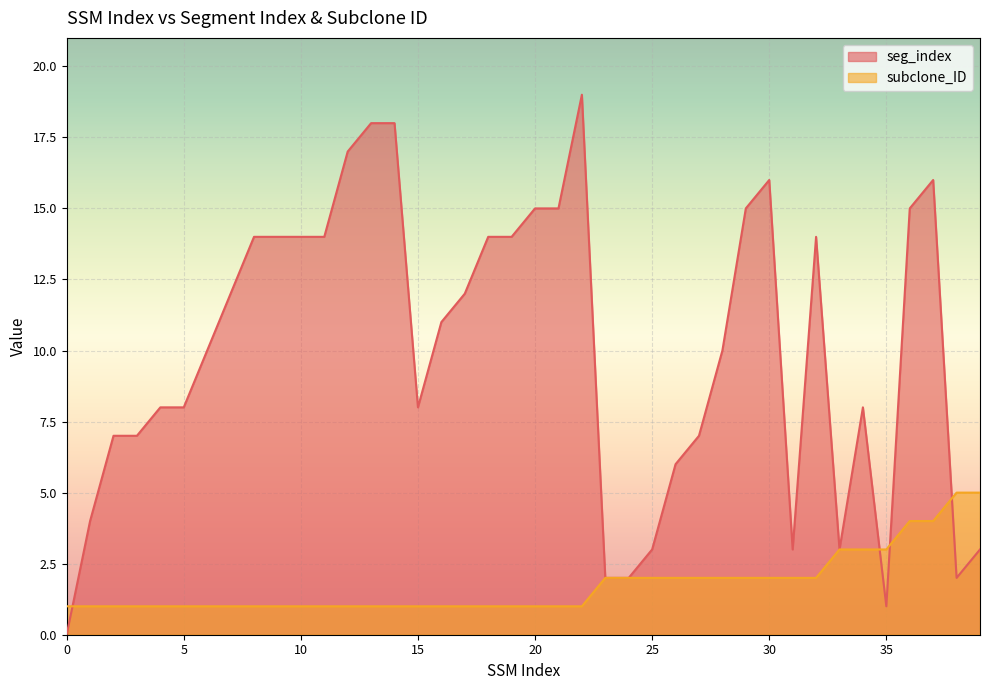

Between which two adjacent categories do seg_index and subclone_ID first intersect?

0 and 1